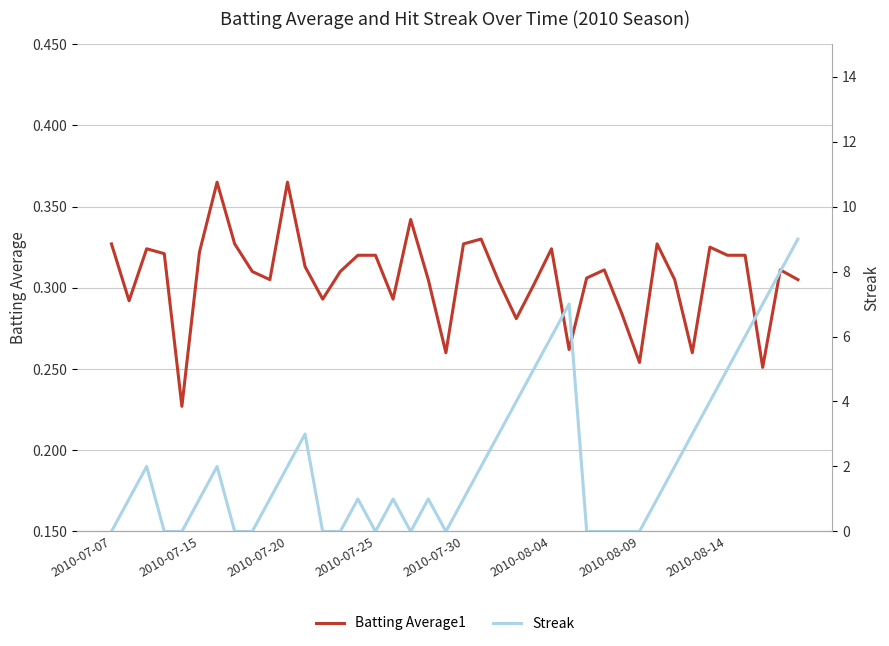

What are all the series names shown in the legend?

Batting Average1, Streak